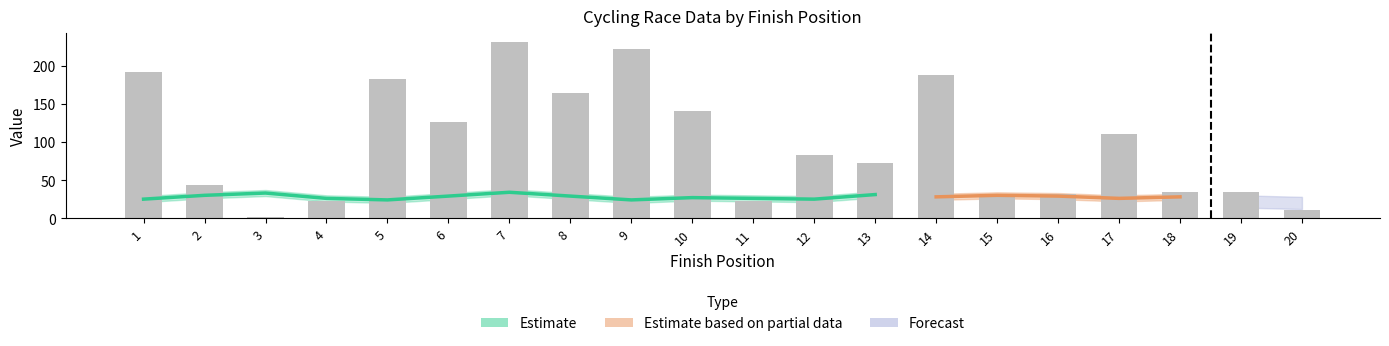

What is the ratio of the value at 4 to the value at 11?

1.0